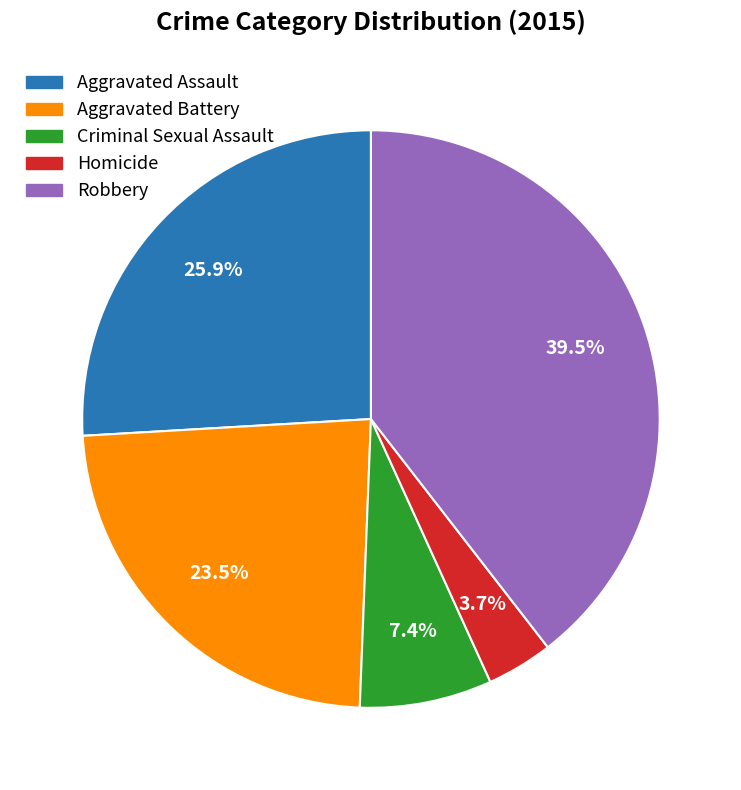

How much of the chart is everything except Aggravated Battery?

76.5%